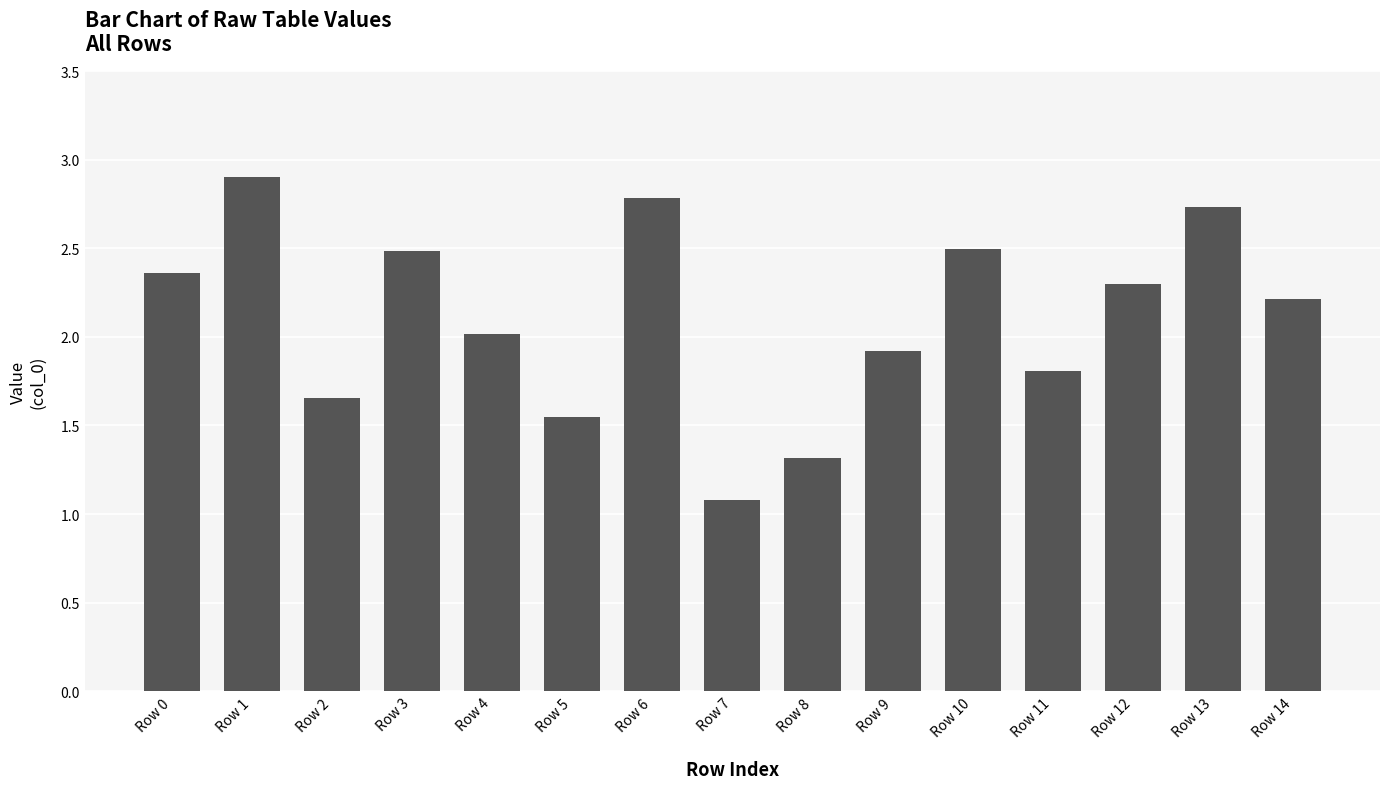

What is the value of the 5th bar from the left?

2.0